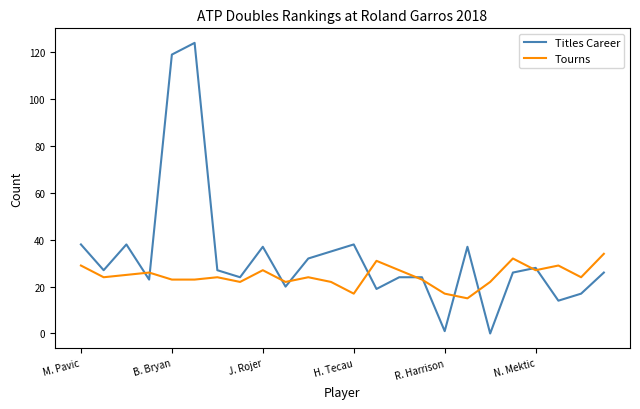

Rank the series by their maximum value, from highest to lowest.

Titles Career, Tourns